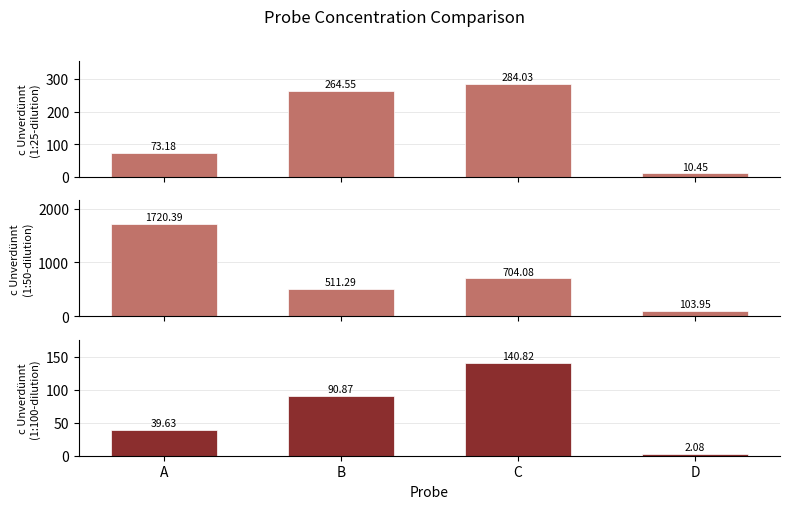

What is the highest value of the c Unverdünnt
(1:100-dilution) series?

140.8